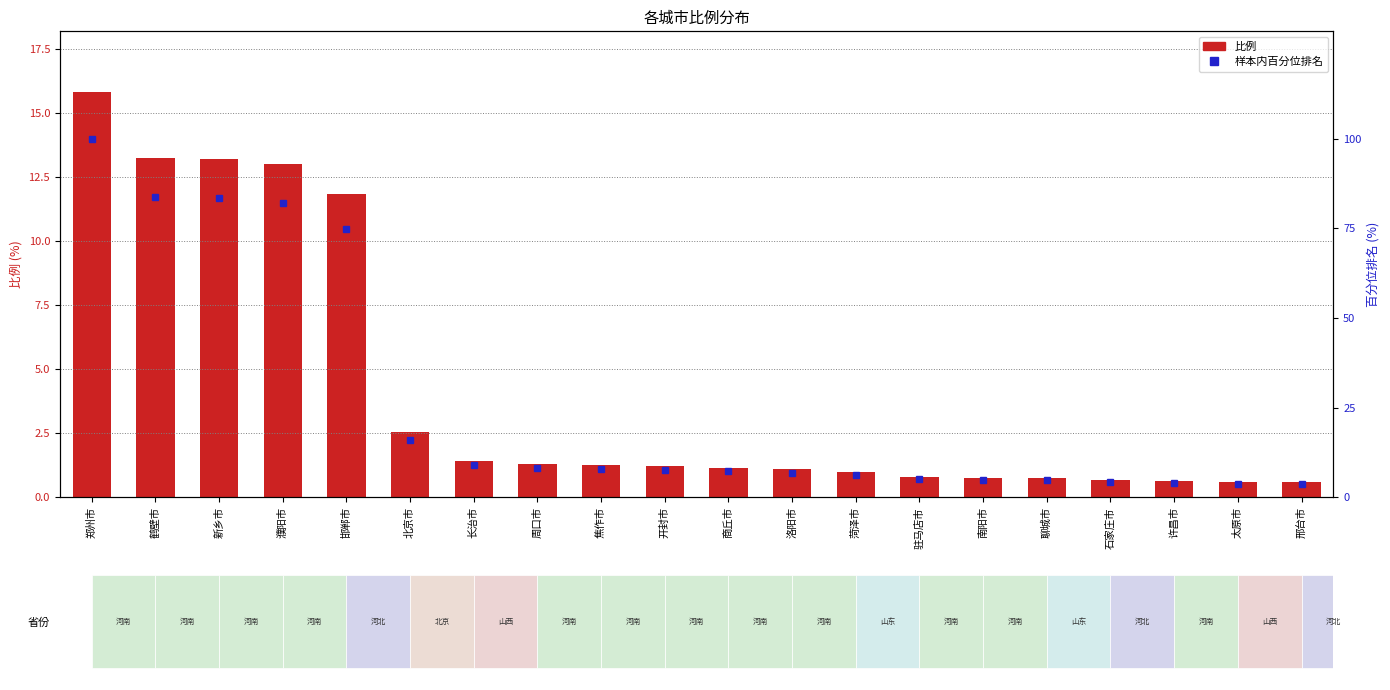

What is the difference between the second highest and minimum values in the 比例 series?

12.6